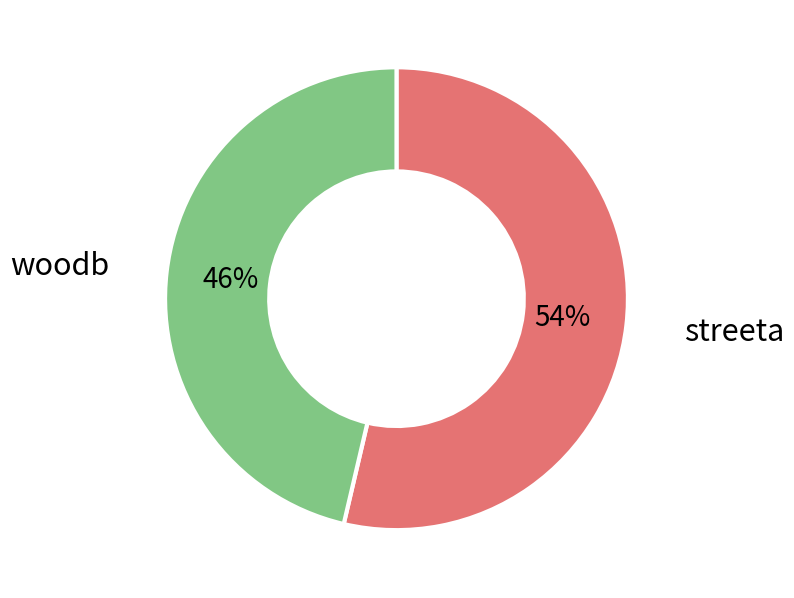

To the nearest percent, what is the average slice percentage?

50%